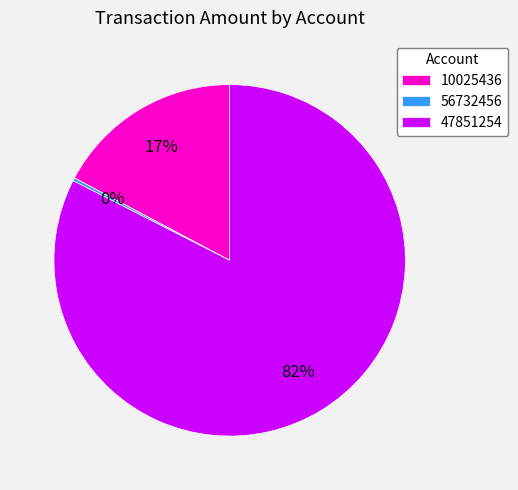

To the nearest percent, what is the combined percentage of 47851254 and 10025436?

100%